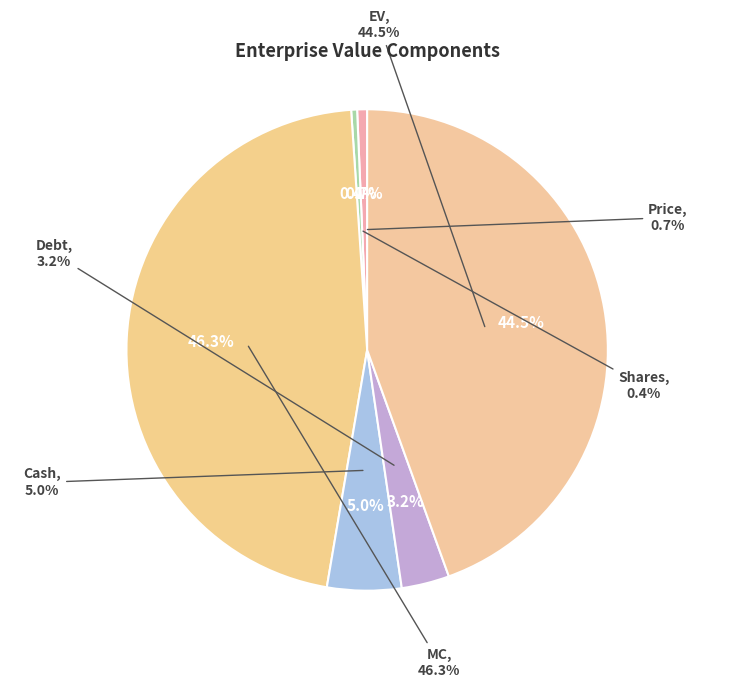

How many slices are in this pie chart?

6